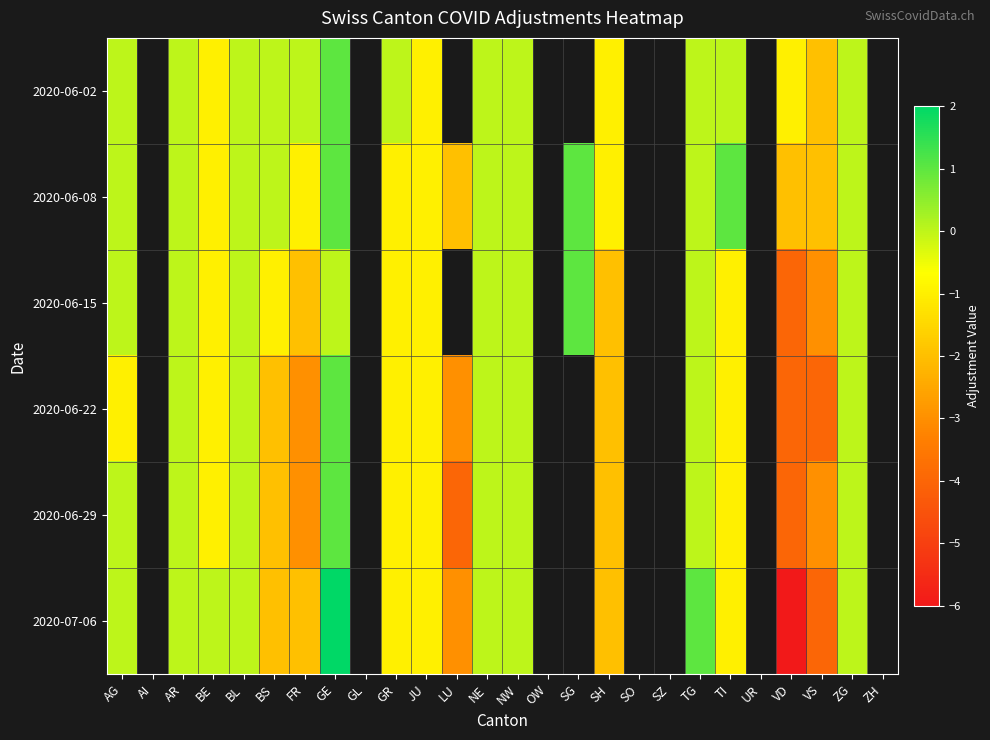

At how many categories does at least one series exceed 0?

4